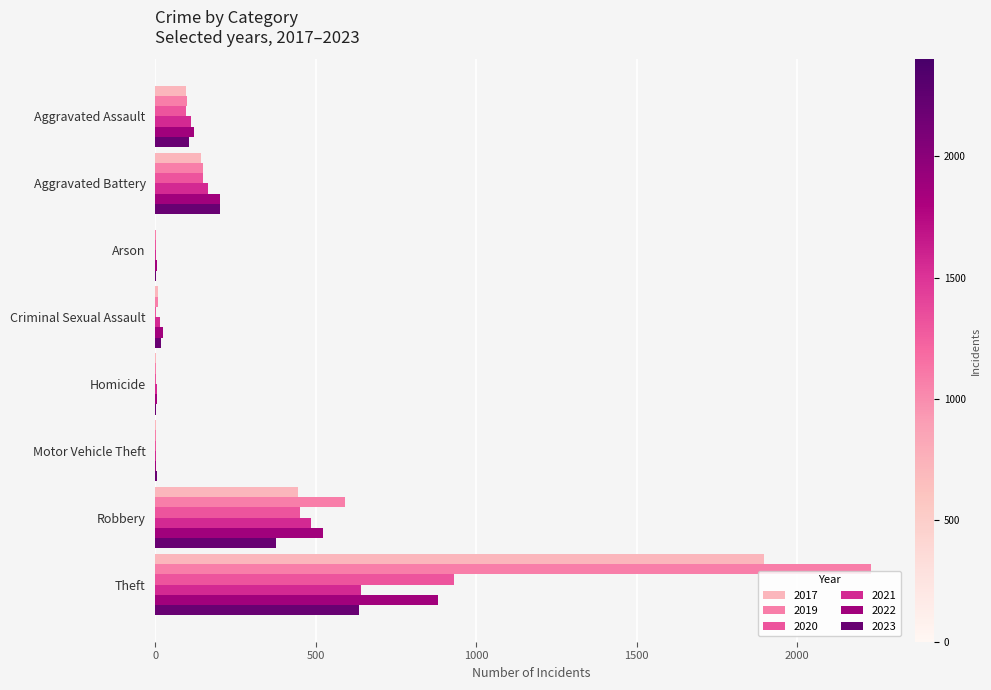

What is the sum of all 2022 values?

1760